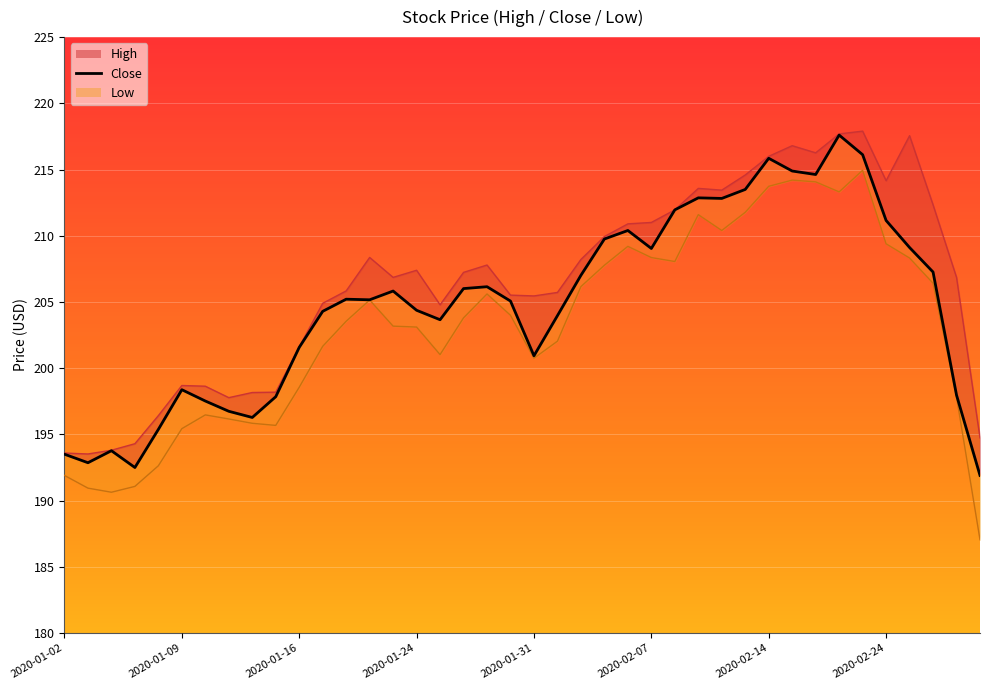

What is the difference between the values at 26 and 16?

8.3